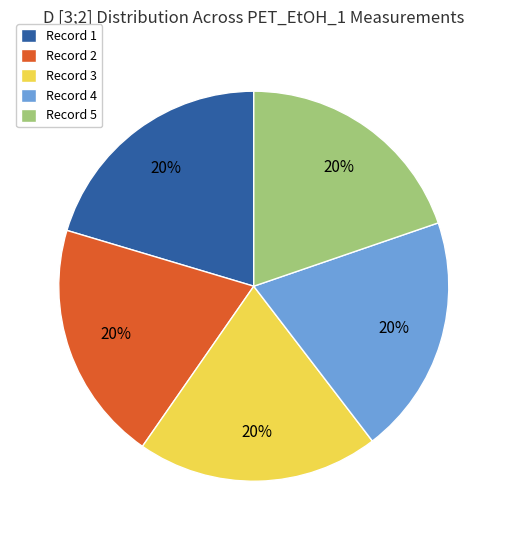

Is it true that Record 2 is 20% of the pie?

True